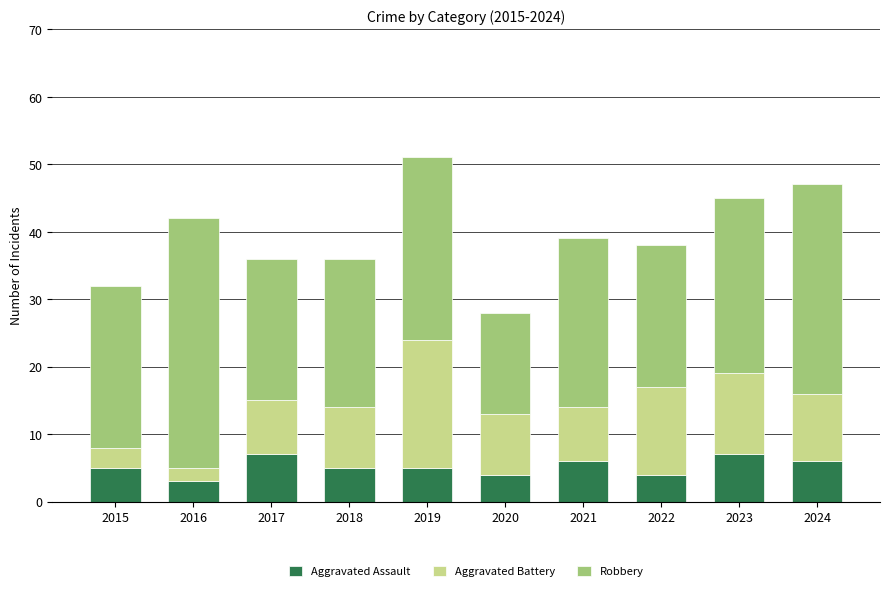

What are all the series names shown in the legend?

Aggravated Assault, Aggravated Battery, Robbery